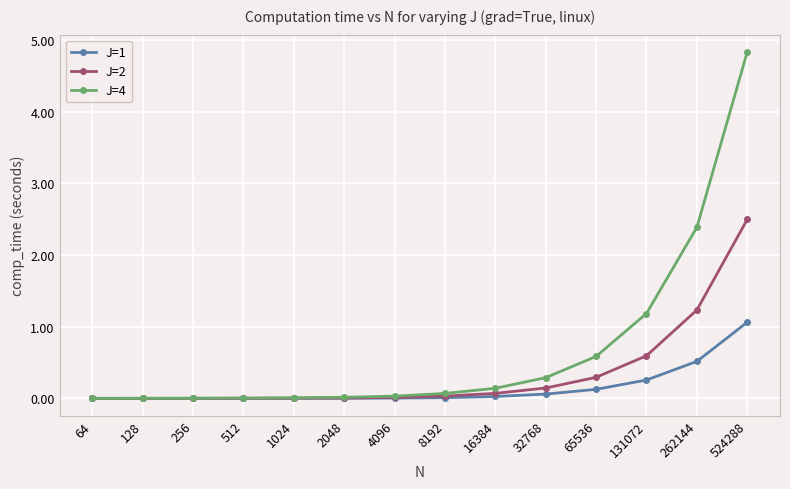

Which series has the largest range (max minus min)?

J=4